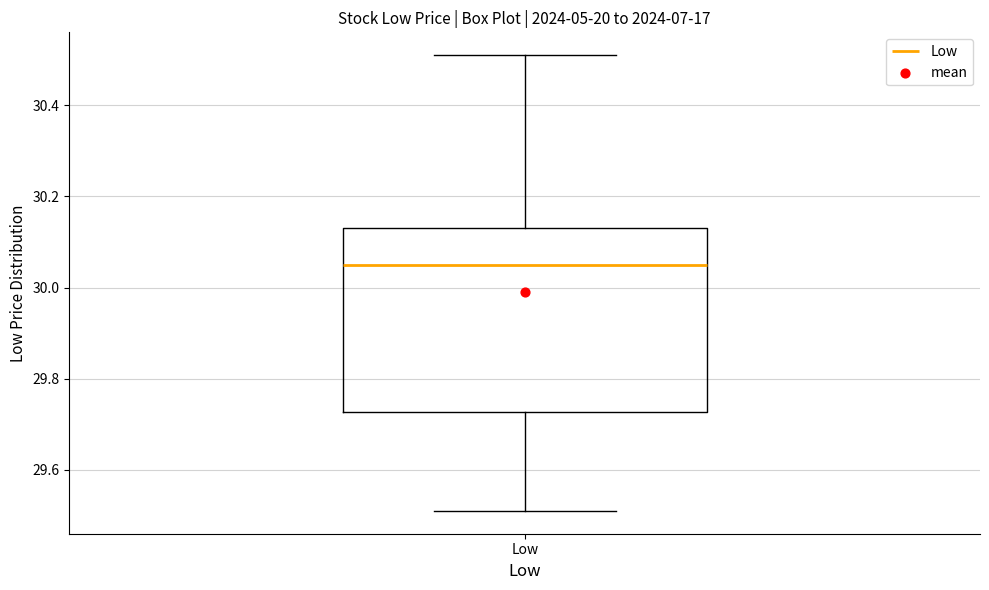

Transcribe this box plot: give where the median line is, the range the box spans, and where the two whiskers end, as read against the y-axis. The values are not printed on the chart, so give them approximately, as read against the axis.

median 30.06, box 29.72 to 30.14, whiskers 29.52 to 30.52